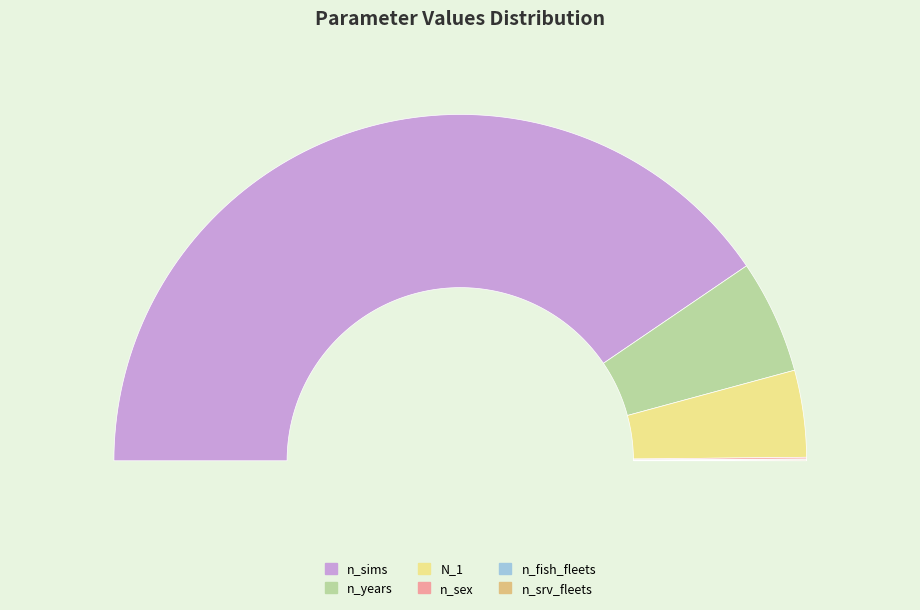

Do n_sex and N_1 together represent more than half of the pie?

No